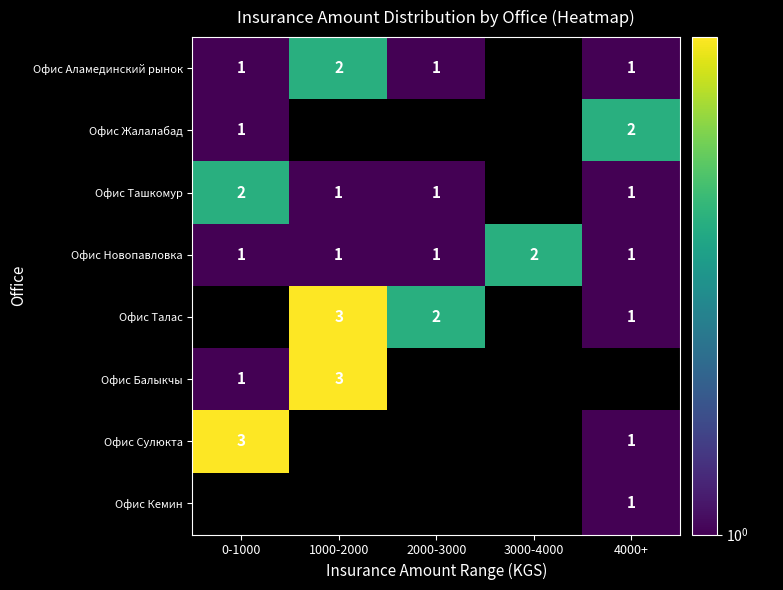

Between 4000+ and 0-1000, which is larger?

4000+